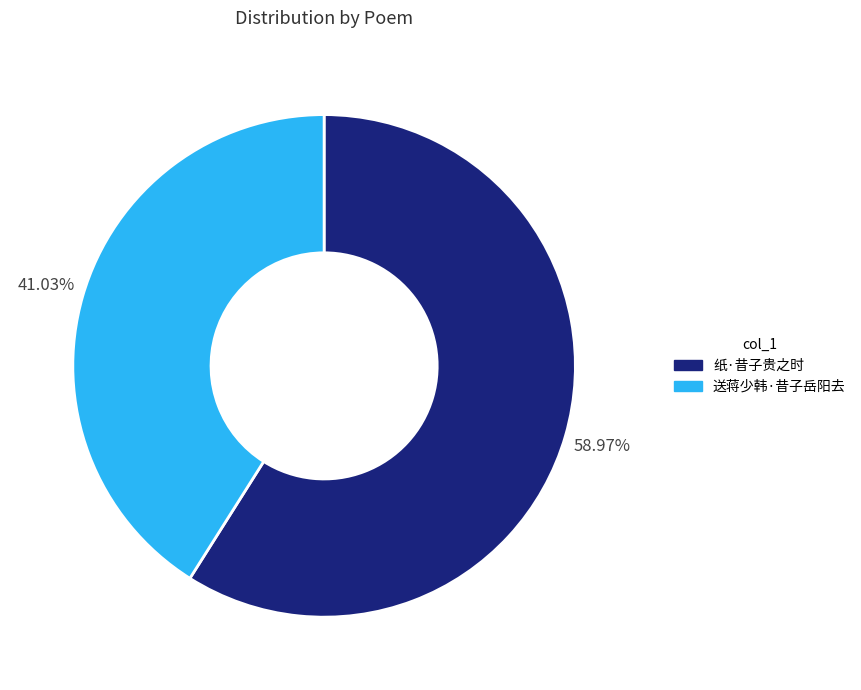

The 送蒋少韩·昔子岳阳去 slice represents 49% of the pie. True or false?

False